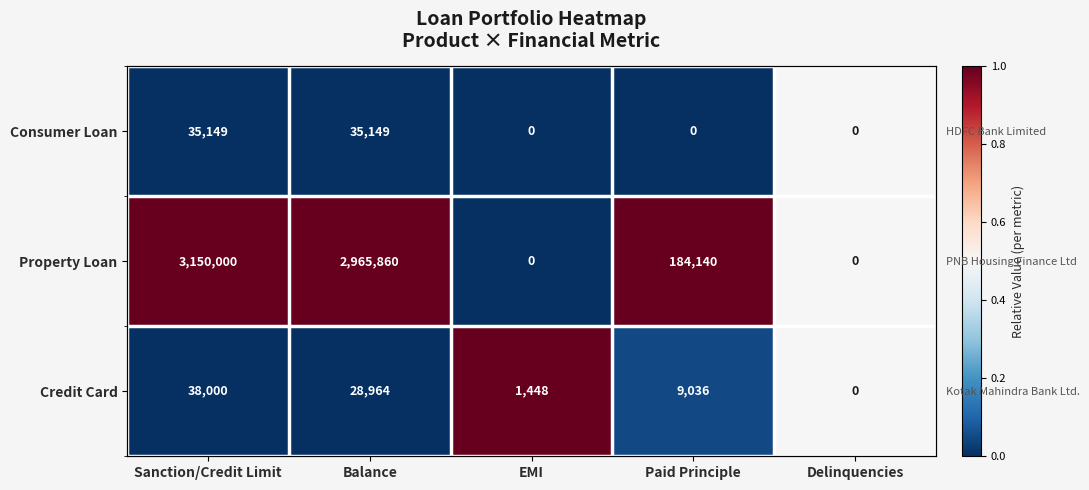

At how many categories does at least one series exceed 0?

5